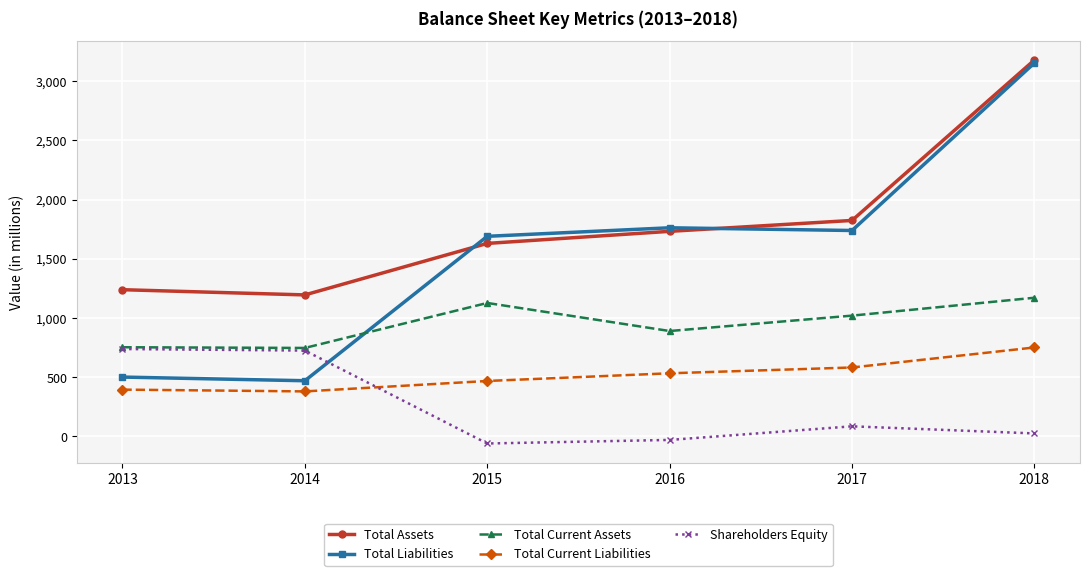

What is the approximate value of Total Liabilities at 2017, to the nearest 50?

1750